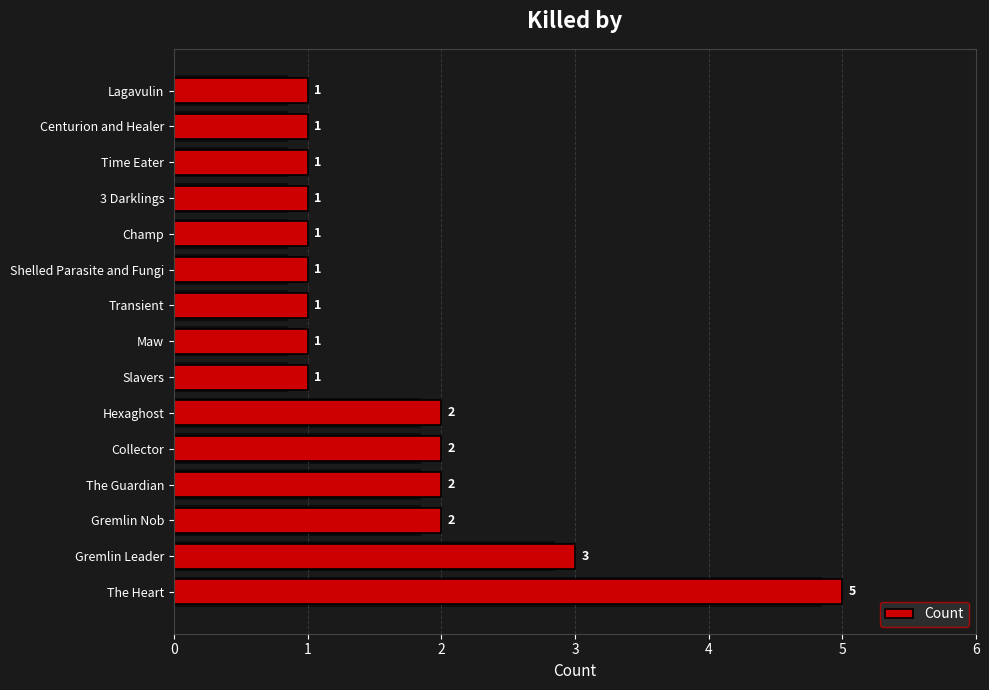

True or false: the data shows 2 at Champ.

False